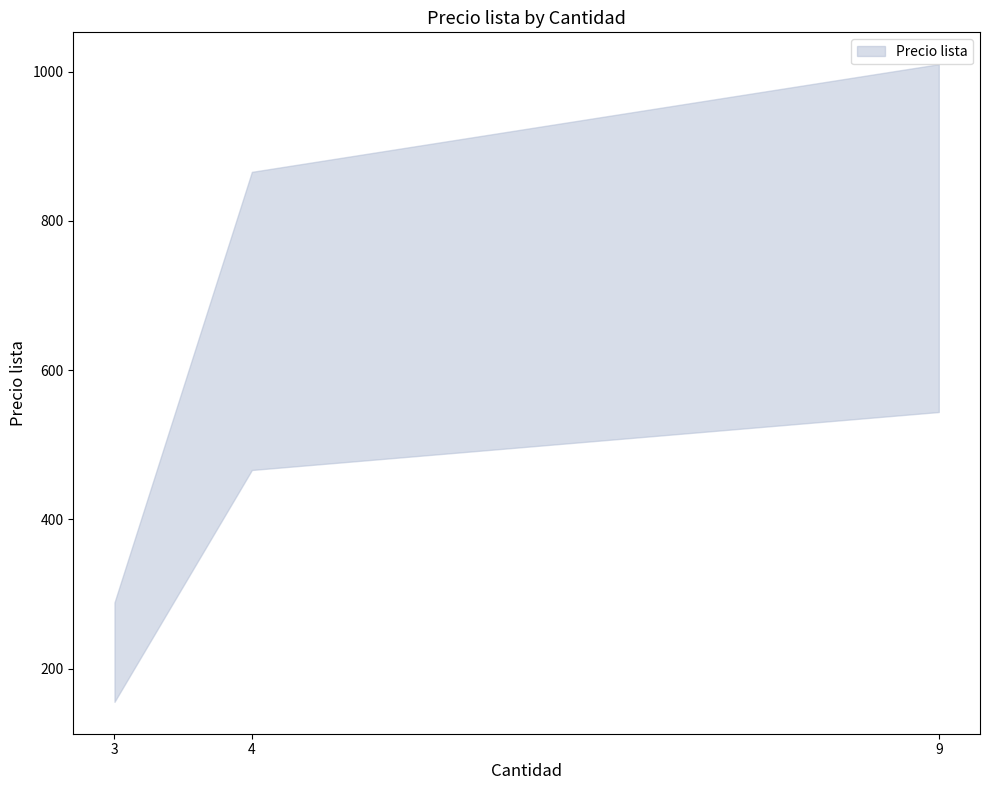

True or false: the data shows 465 at ACS-1841RM-19.

False